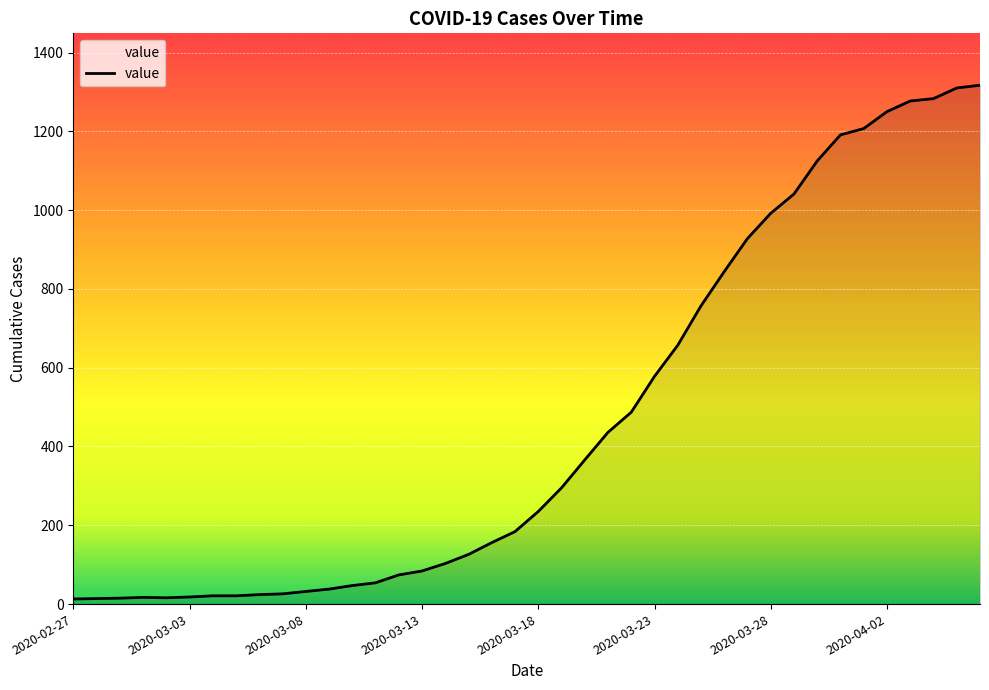

What is the difference between the maximum and minimum values?

1304